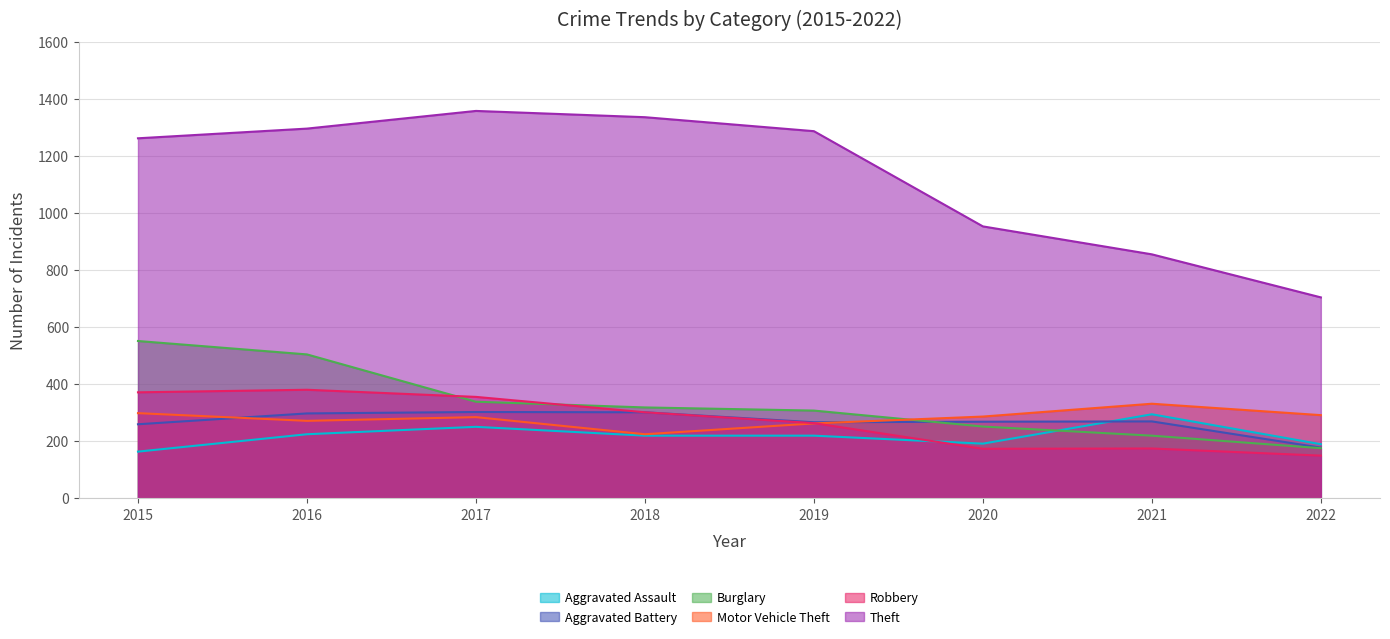

Reading left to right, extract all data points from this chart.

Aggravated Assault: 164	225	251	220	220	192	295	190
Aggravated Battery: 260	298	303	302	267	269	270	178
Burglary: 552	505	339	319	308	252	220	176
Motor Vehicle Theft: 299	272	285	225	263	287	332	292
Robbery: 372	381	356	302	264	174	175	150
Theft: 1263	1297	1359	1337	1288	954	856	705